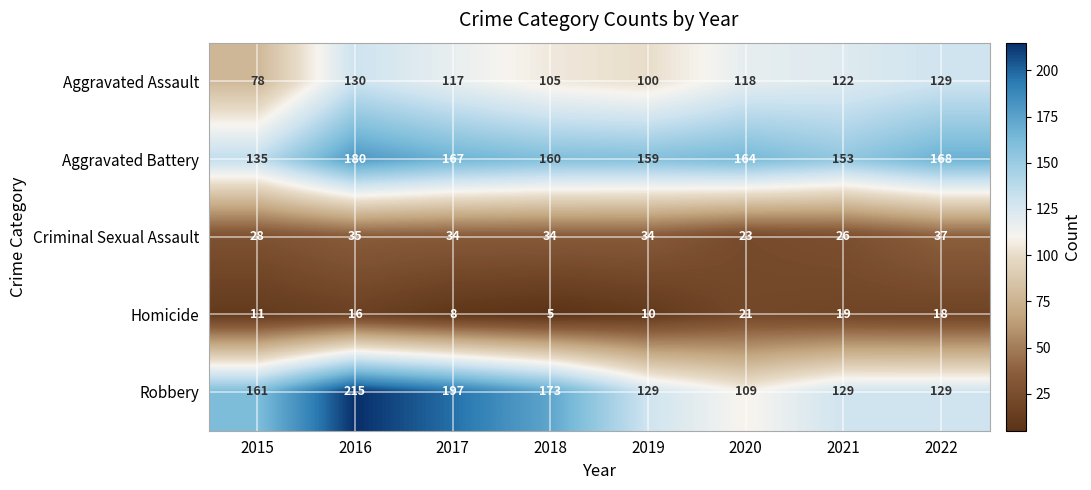

What is the difference between the maximum and second lowest values in the Criminal Sexual Assault series?

11